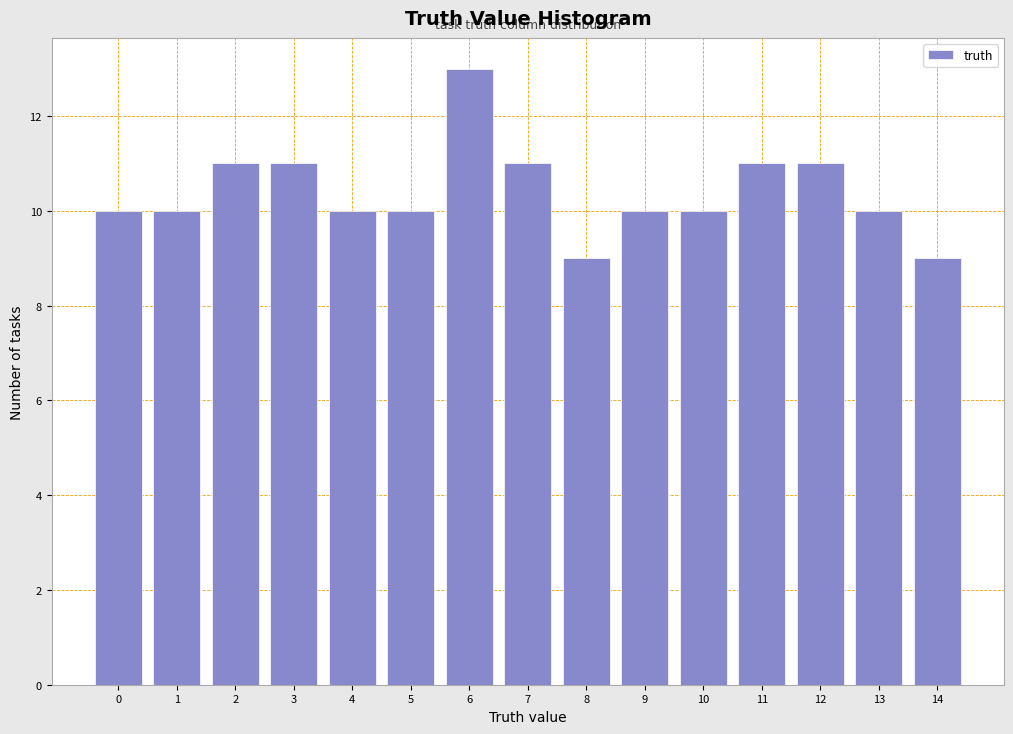

Reading left to right, what are all the values shown in this chart?

10	10	11	11	10	10	13	11	9	10	10	11	11	10	9